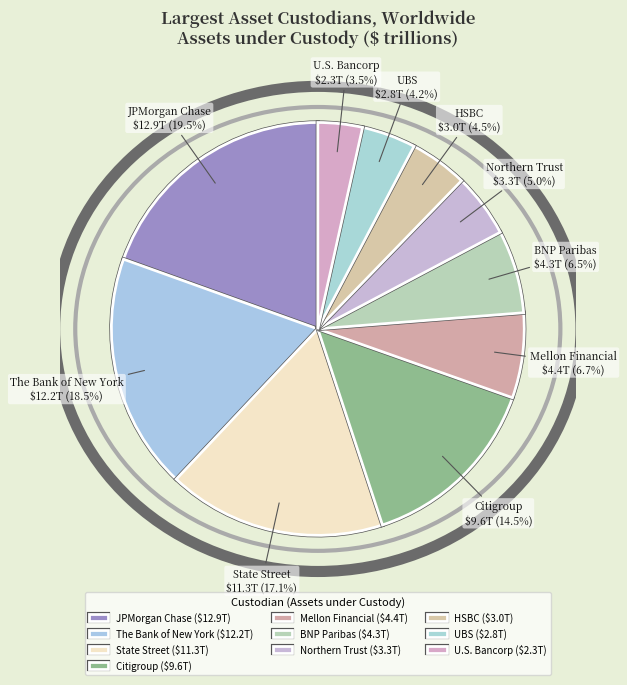

Does BNP Paribas account for over 50% of the chart?

No